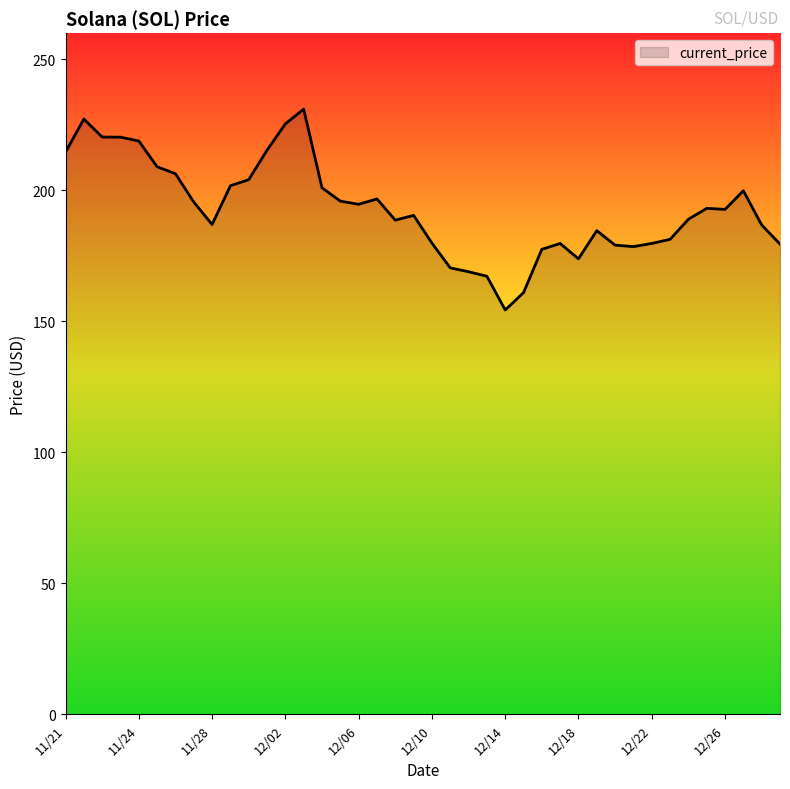

How many categories are shown in the chart?

40